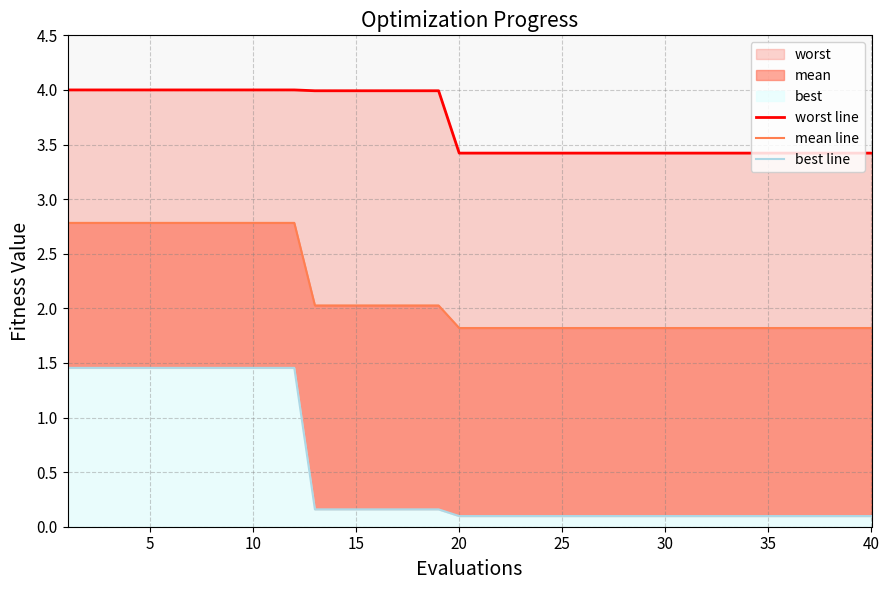

What is the average value of the worst line series?

3.7